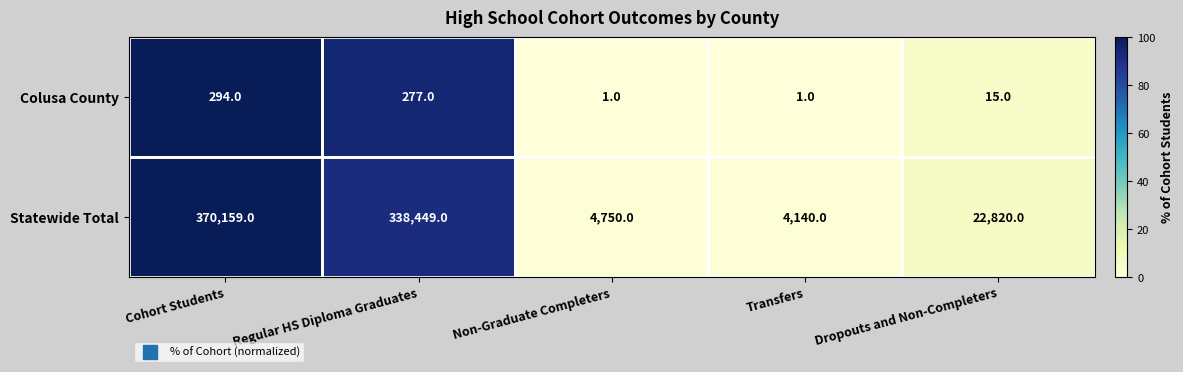

True or false: Colusa County has a value of 277 at Regular HS Diploma Graduates.

True